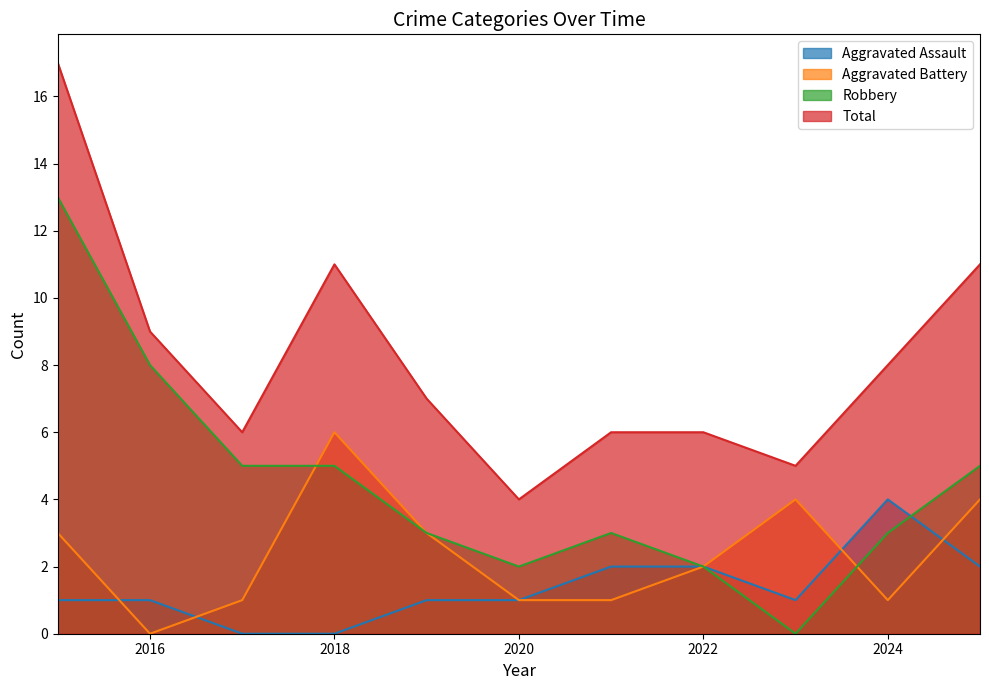

At how many categories does at least one series exceed 12?

1